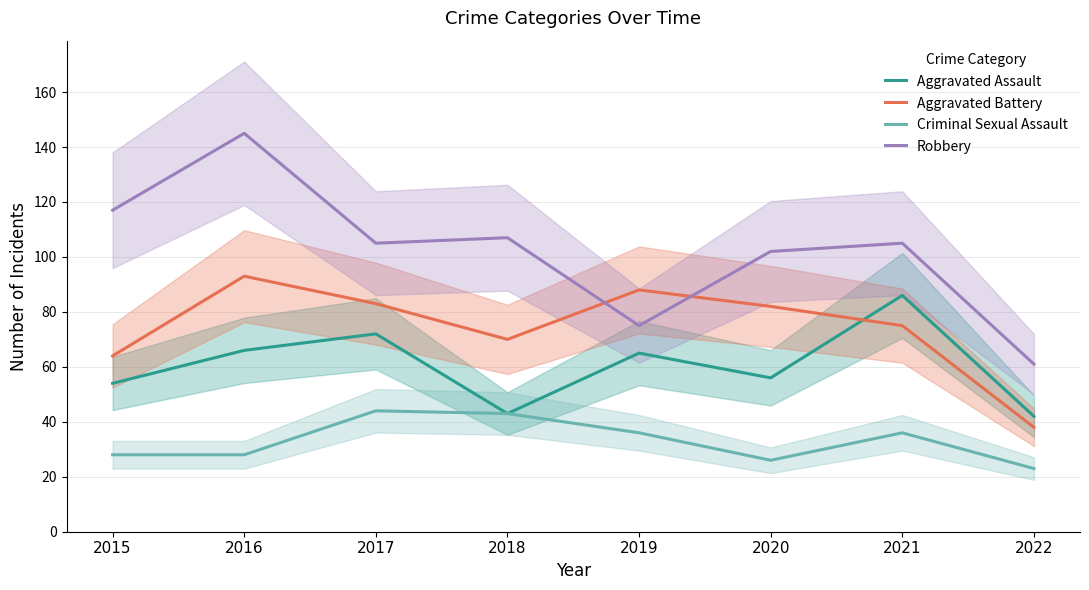

True or false: Criminal Sexual Assault and Aggravated Assault intersect in this chart.

False